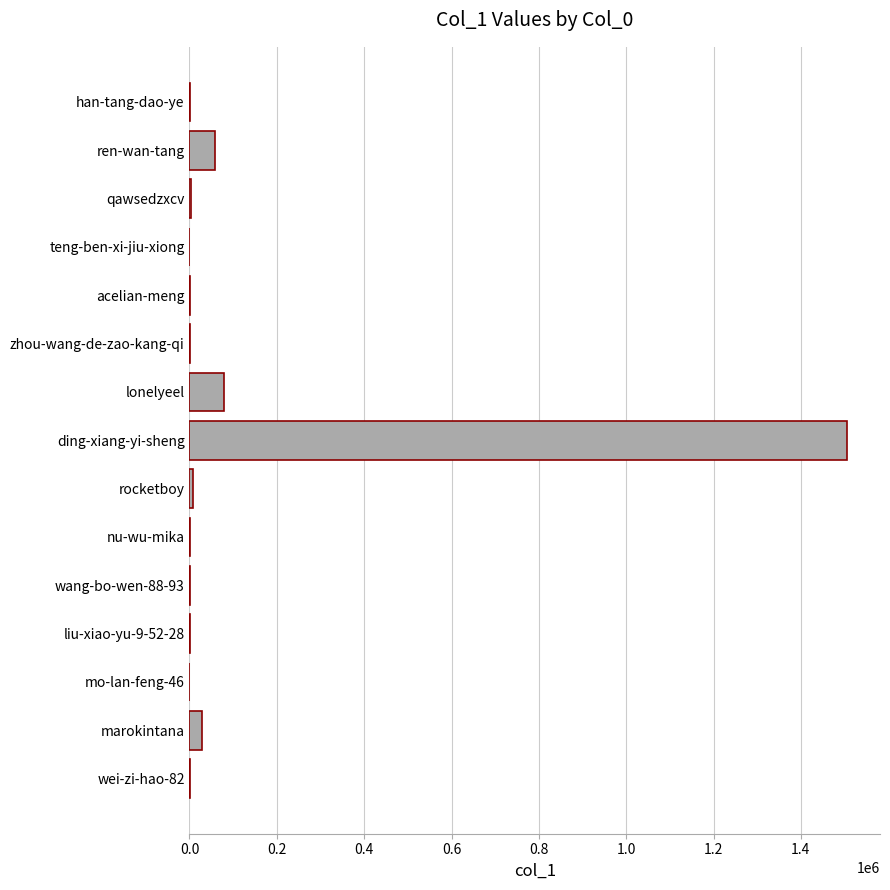

At which category does the chart reach its peak across all series?

ding-xiang-yi-sheng